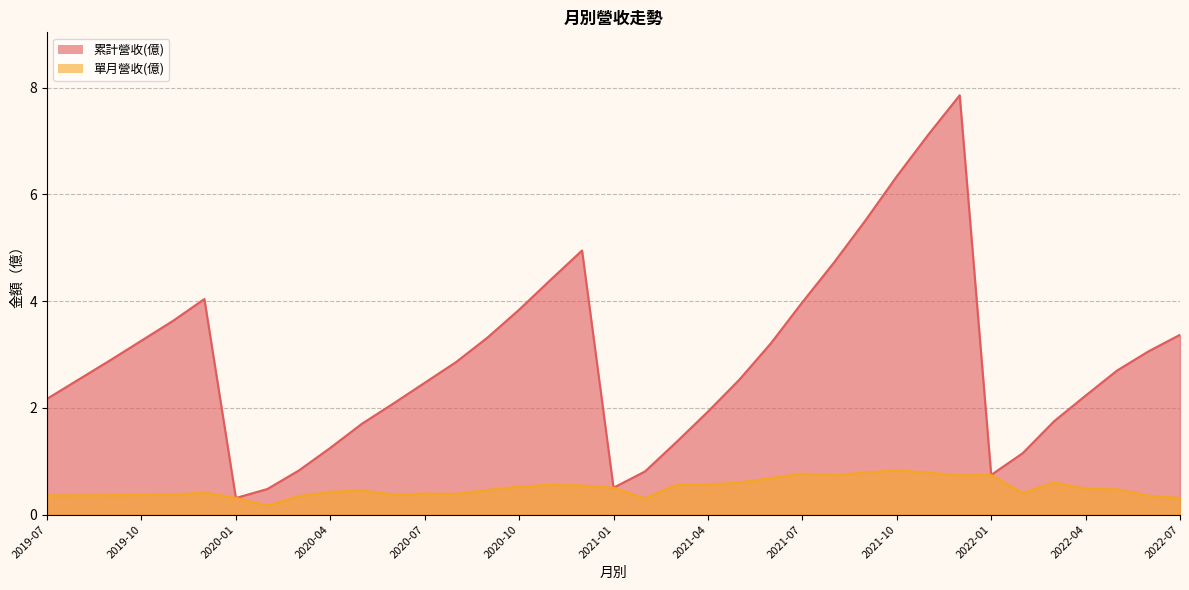

How many data points does each series have?

37